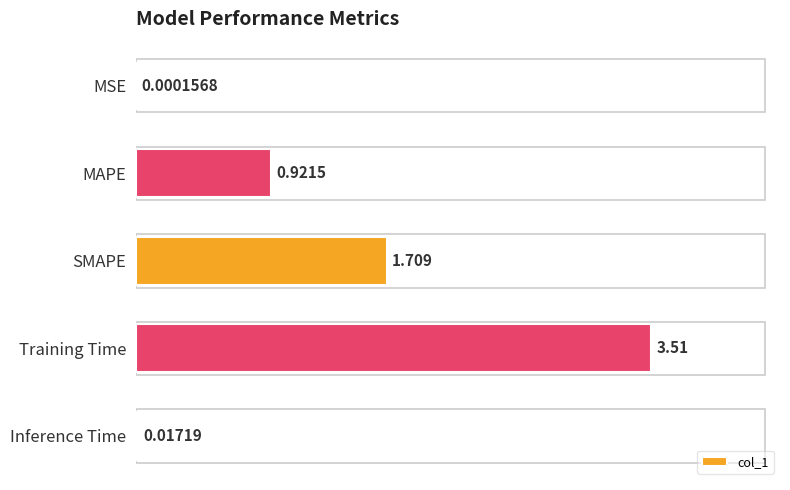

Which has a higher value, MSE or SMAPE?

SMAPE